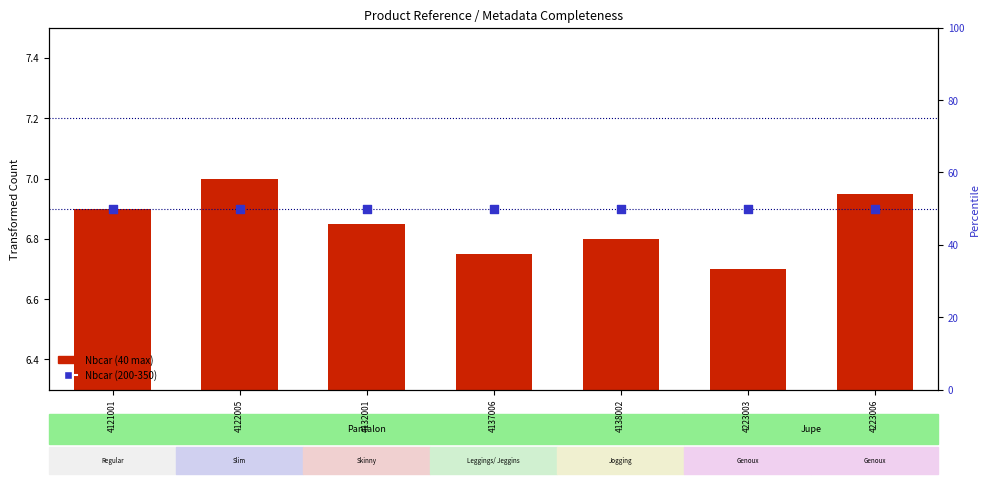

Is the value of Nbcar (200-350) at 4223006 greater than the value of Nbcar (40 max) at 4223003?

Yes